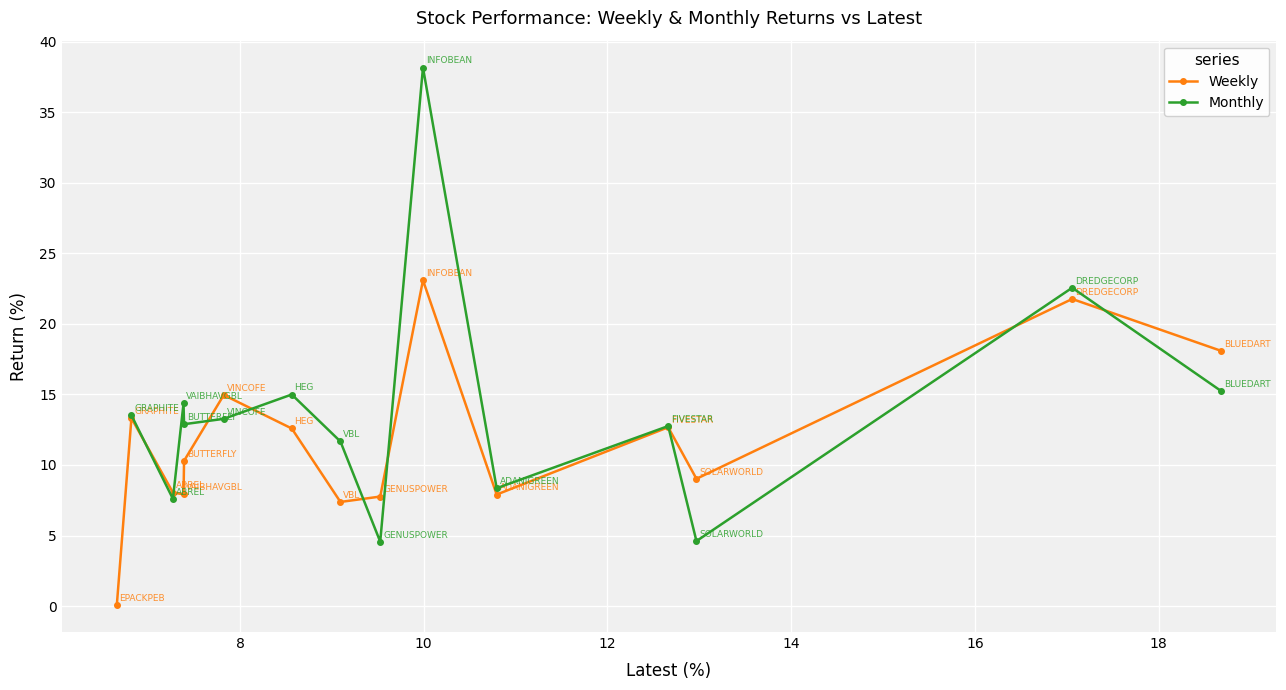

What is the minimum value shown in the chart?

0.1